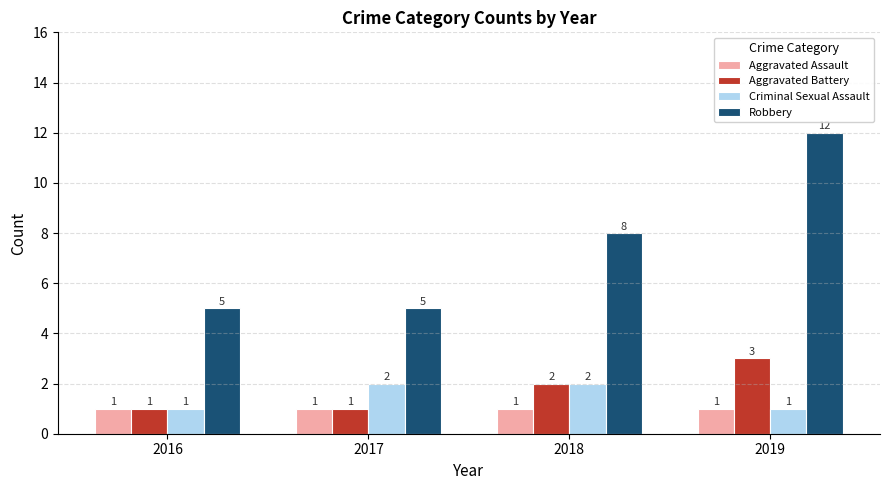

Rank the series by their maximum value, from lowest to highest.

Aggravated Assault, Criminal Sexual Assault, Aggravated Battery, Robbery